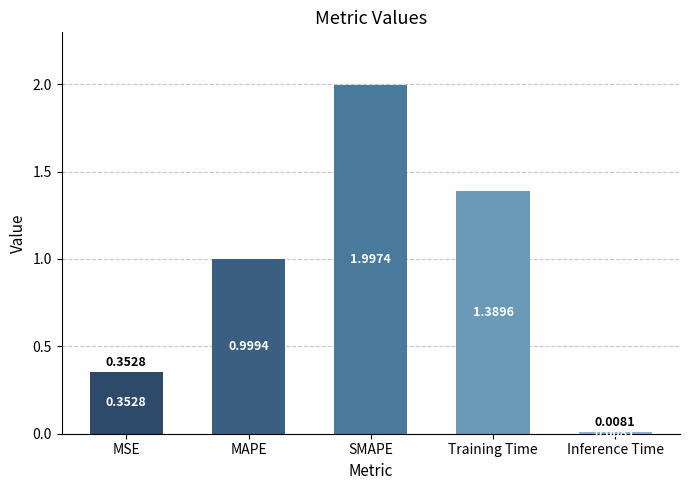

List the labels in order of value, largest first.

SMAPE, Training Time, MAPE, MSE, Inference Time